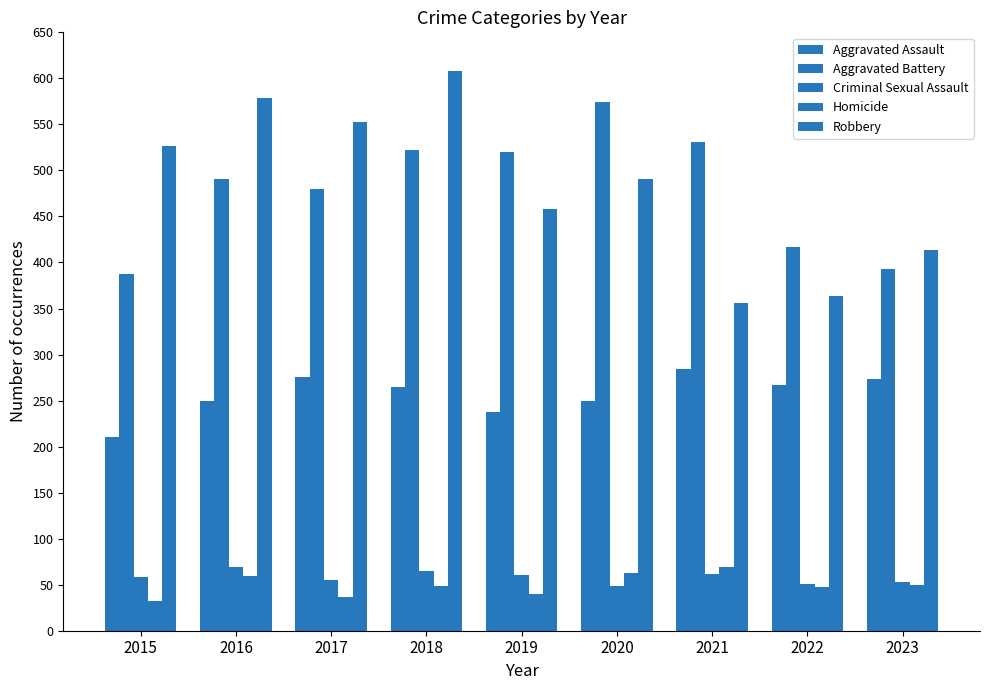

What is the minimum value for Homicide?

32